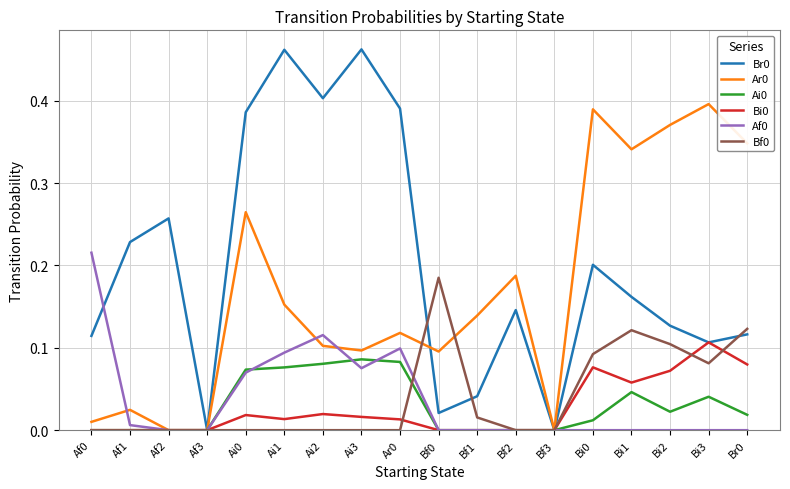

True or false: Bi0 has a value of 0.1 at Bi3.

True